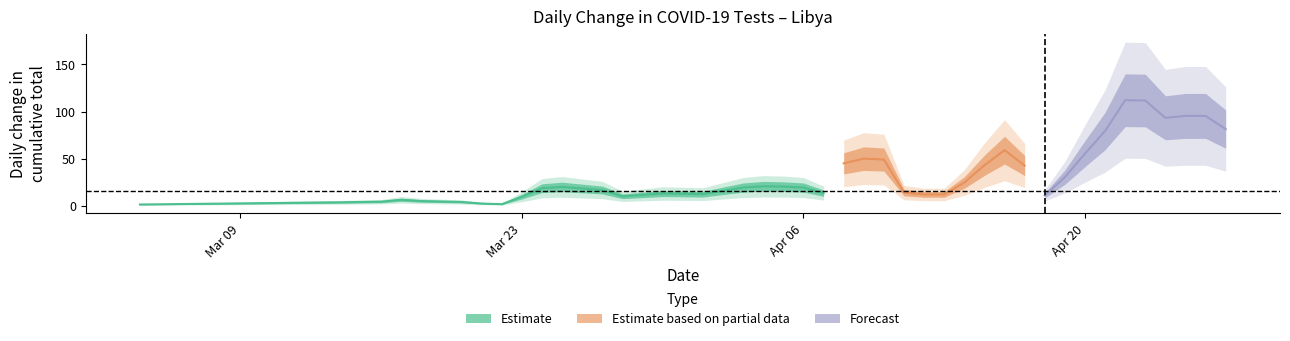

What is the value of the 9th point from the left?

1